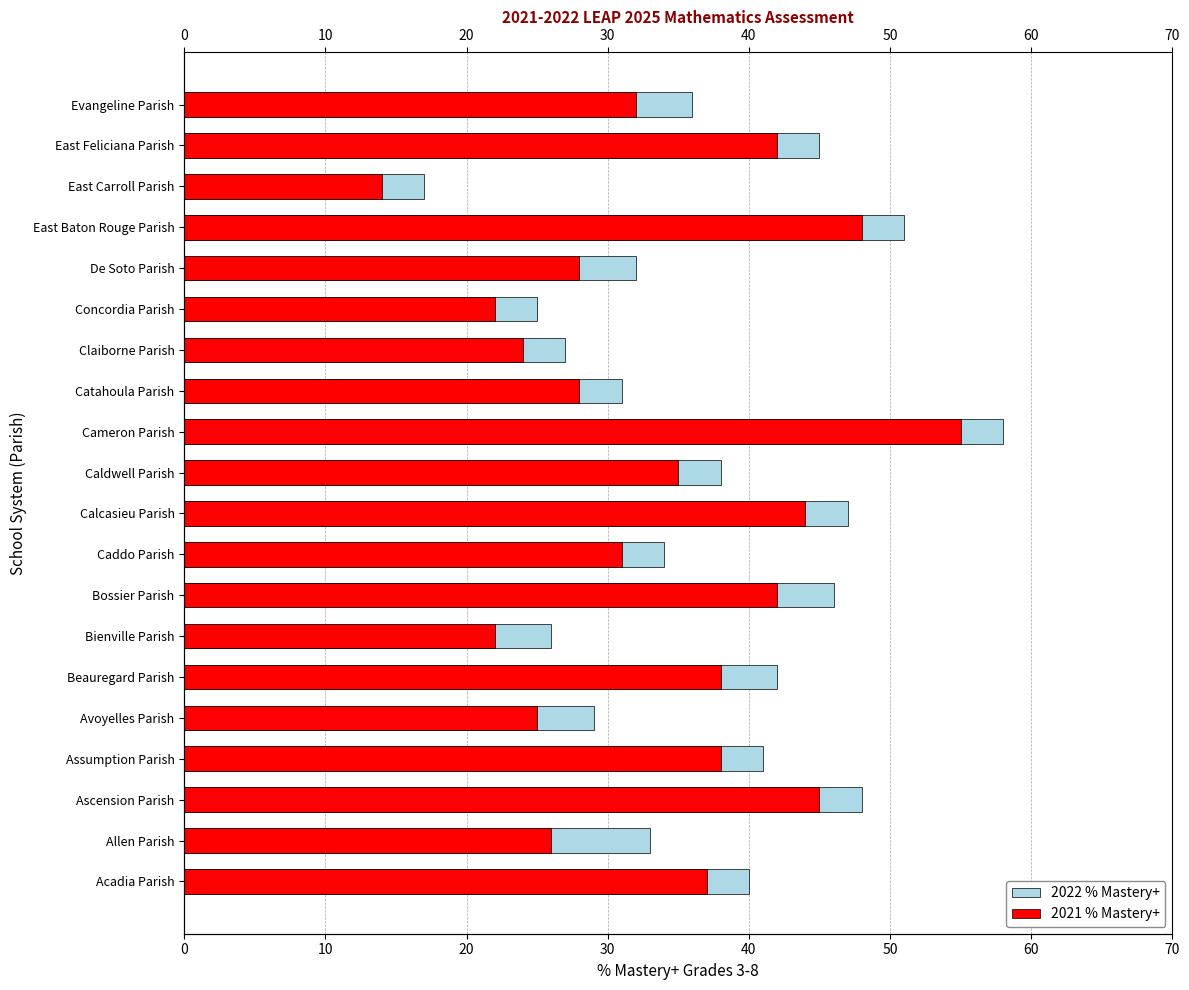

What are all the series names shown in the legend?

2022 % Mastery+, 2021 % Mastery+